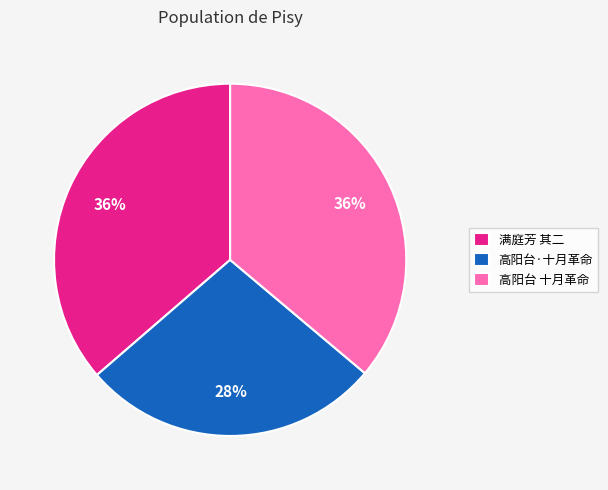

Do 高阳台·十月革命 and 满庭芳 其二 together represent more than half of the pie?

Yes